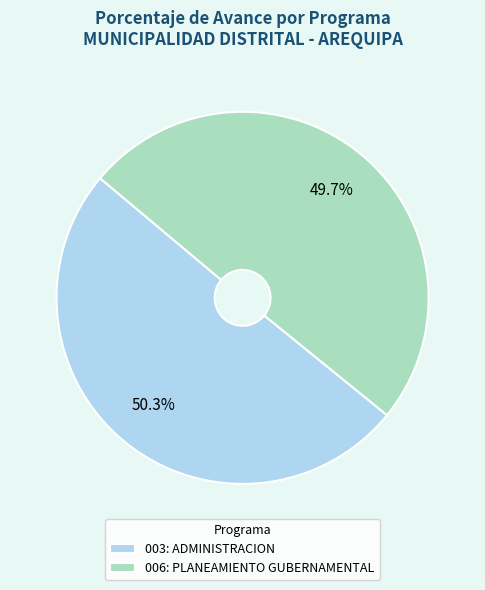

How many segments does this pie chart have?

2